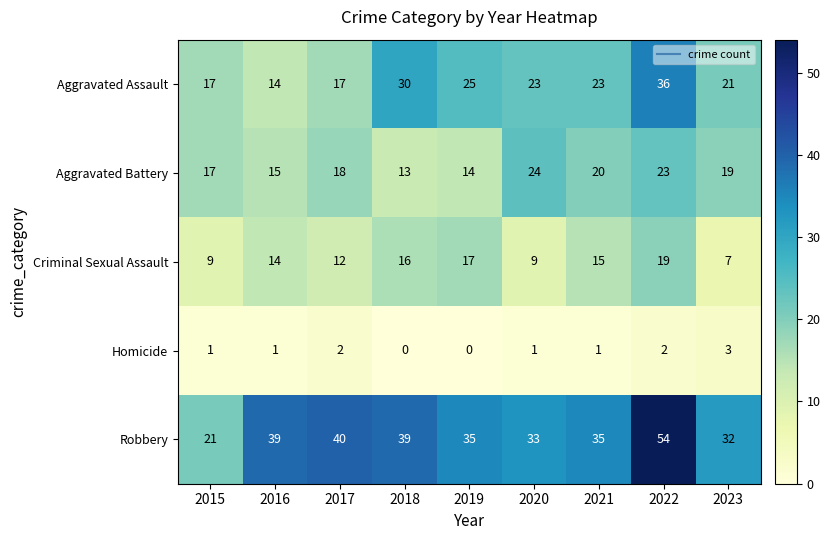

Which category has the highest value across all series?

2022